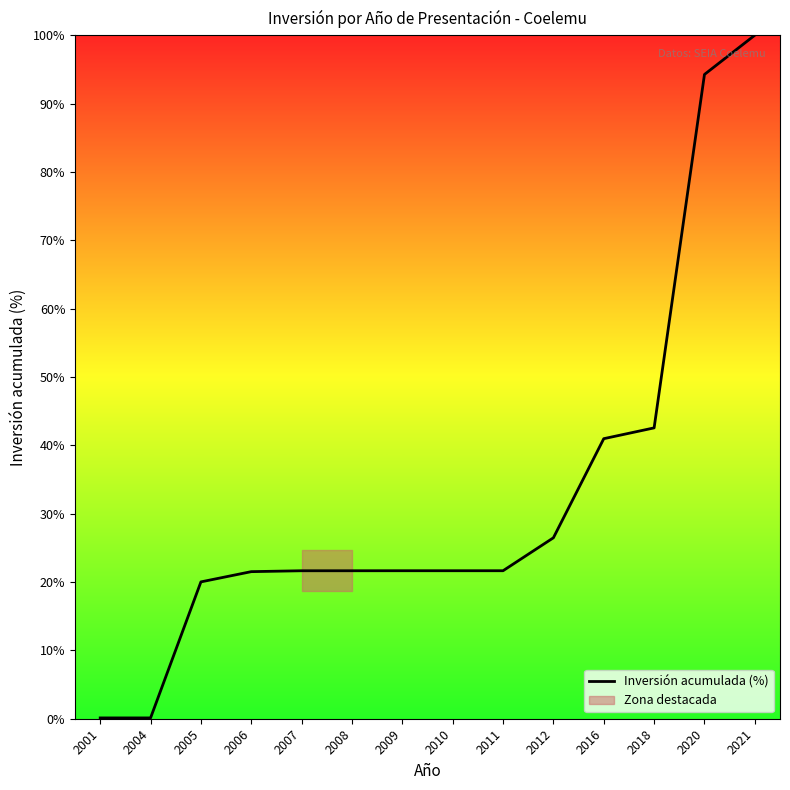

What is the sum of all values?

454.3